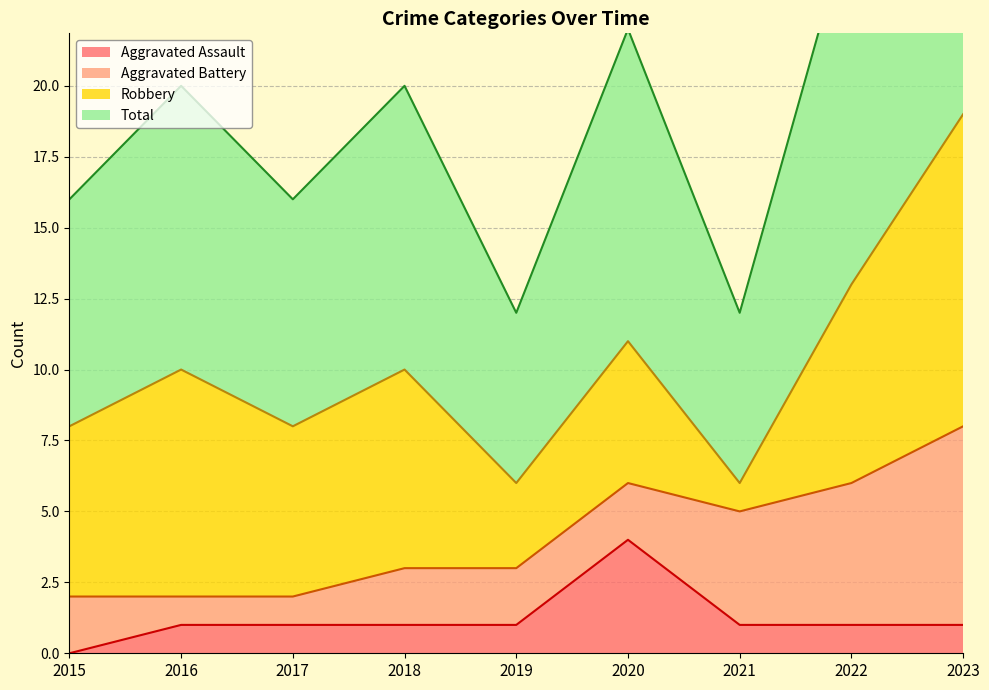

What is the value of the Aggravated Assault point at the 2nd from the left?

1